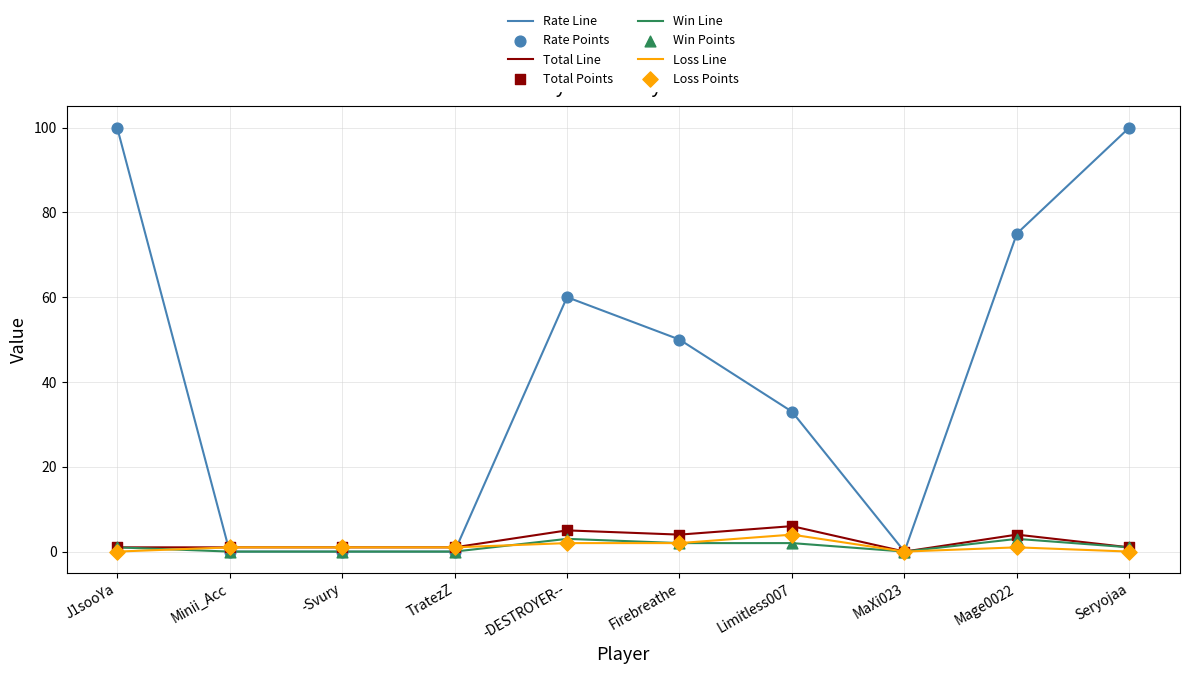

Between J1sooYa and Minii_Acc, which series saw the biggest shift?

Rate Line